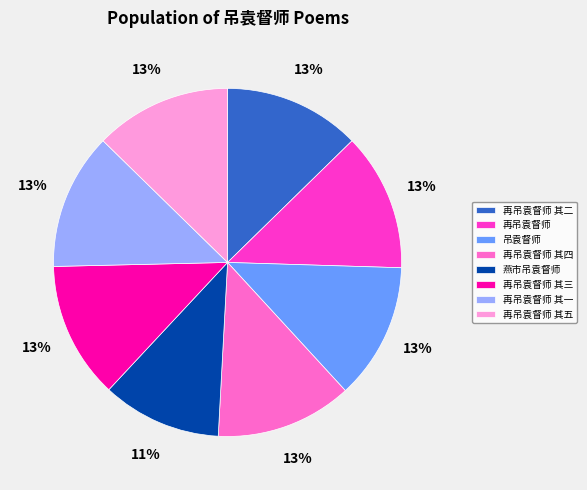

Count the number of slices in the pie.

8